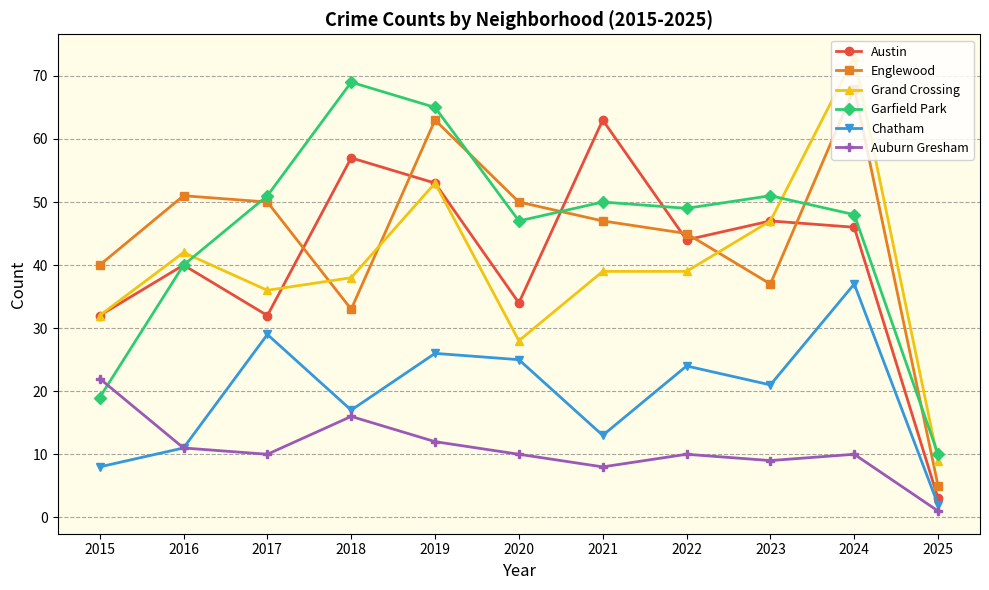

The value of Garfield Park at 2021 is 50. True or false?

True